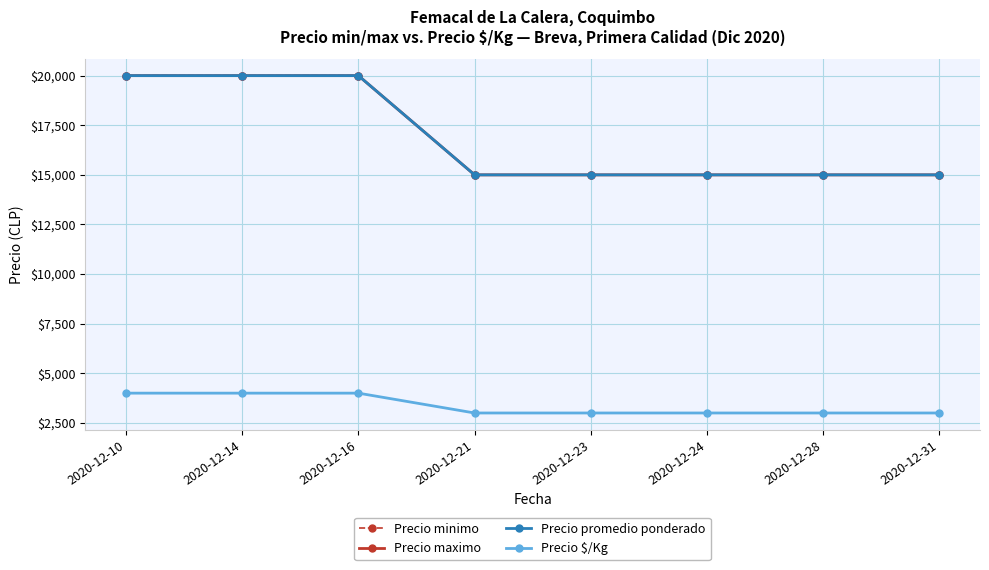

How many data points in Precio promedio ponderado are above 15000?

3